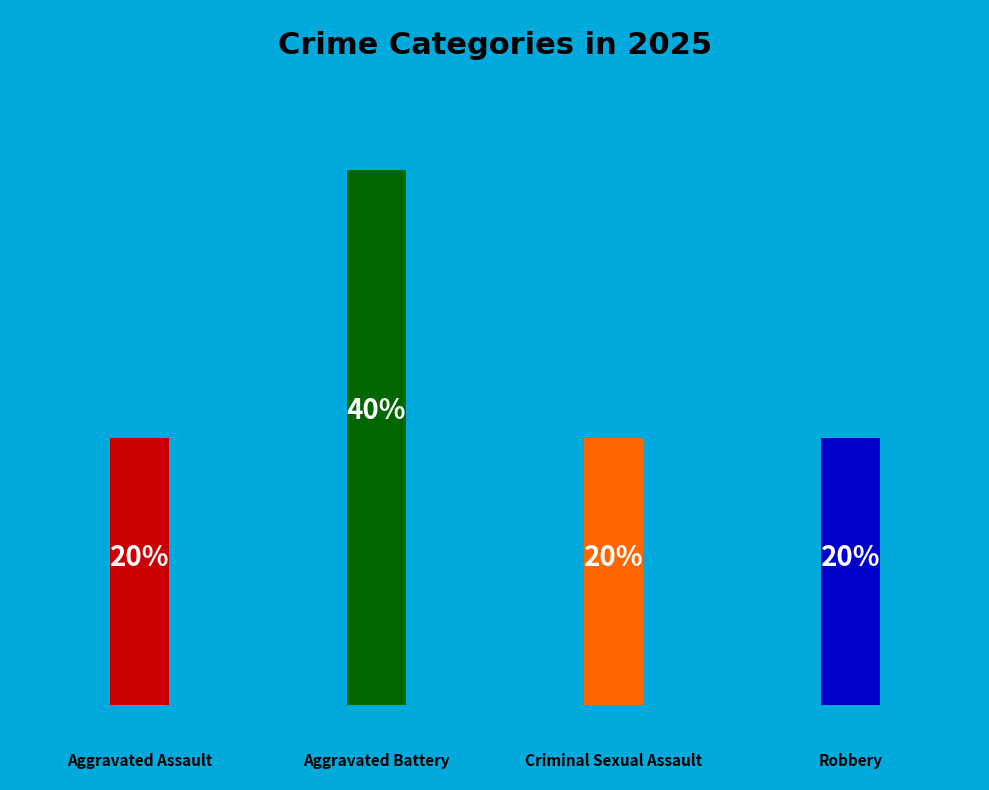

Which has a higher value, Criminal Sexual Assault or Aggravated Assault?

Criminal Sexual Assault